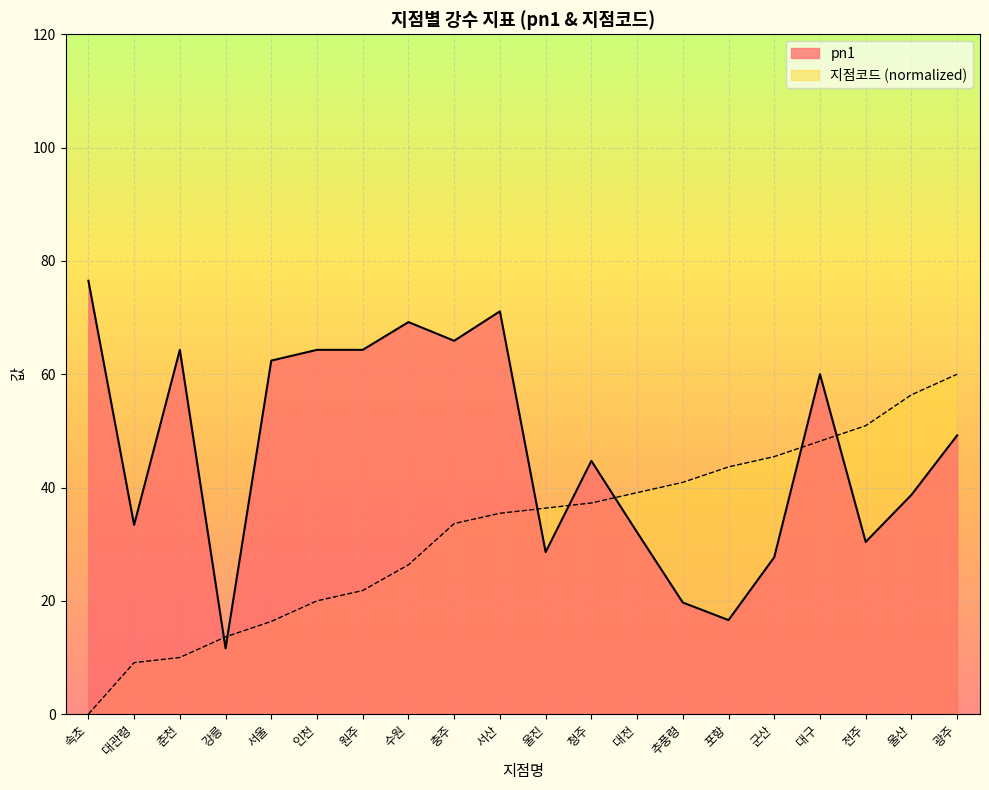

List the labels in order of 지점코드 value, largest first.

광주, 울산, 전주, 대구, 군산, 포항, 추풍령, 대전, 청주, 울진, 서산, 충주, 수원, 원주, 인천, 서울, 강릉, 춘천, 대관령, 속초